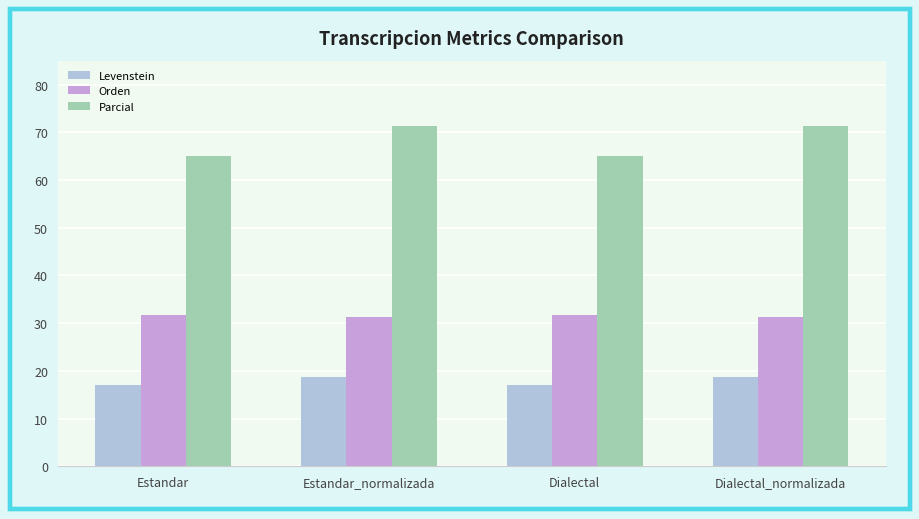

Does the chart contain any negative values?

No